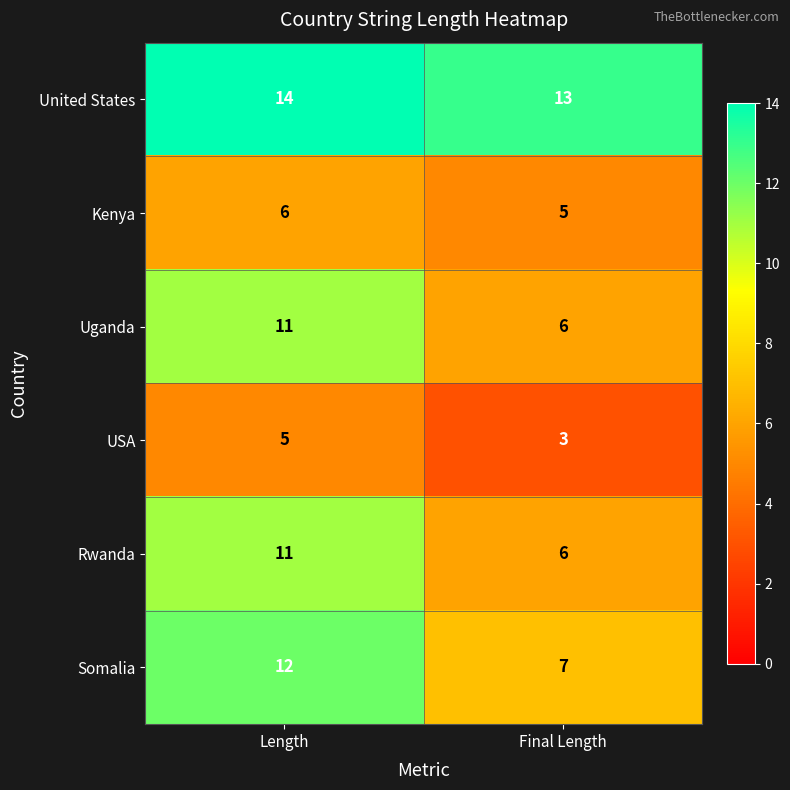

Reading left to right, transcribe all the data shown in this chart.

United States: 14	13
Kenya: 6	5
Uganda: 11	6
USA: 5	3
Rwanda: 11	6
Somalia: 12	7